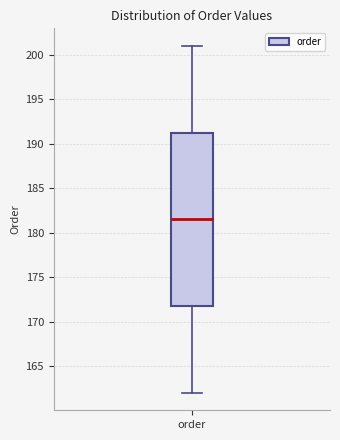

Where is the upper edge of the box for order on the y-axis? The values are not printed on the chart, so give them approximately, as read against the axis.

191.5